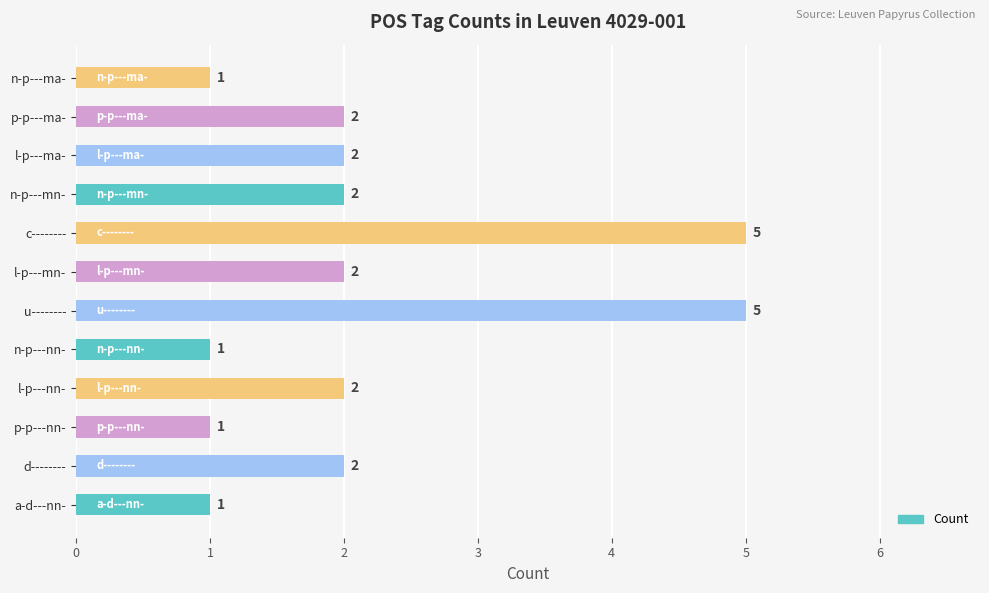

What is the average value?

2